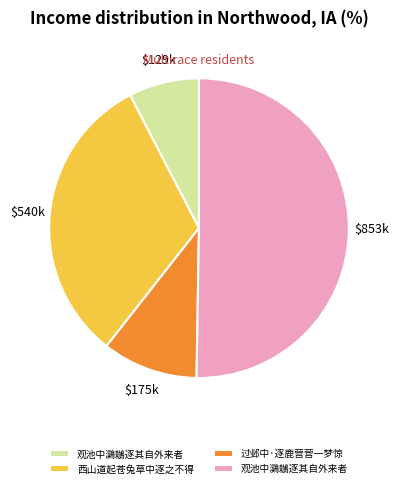

Does any single category account for the majority?

Yes